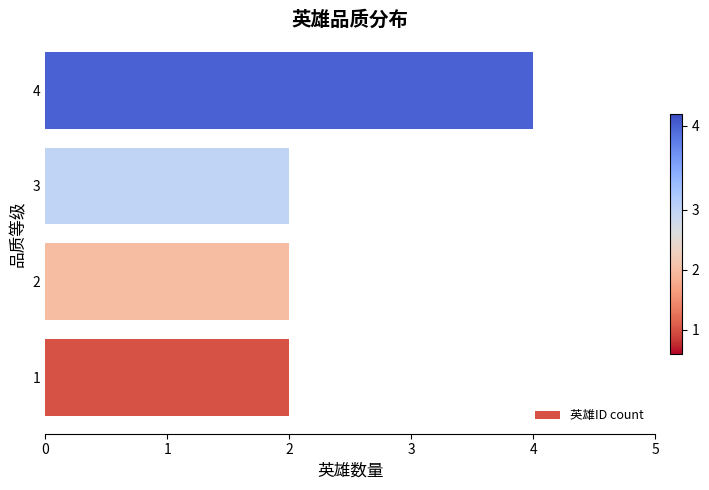

What is the maximum value shown in the chart?

4